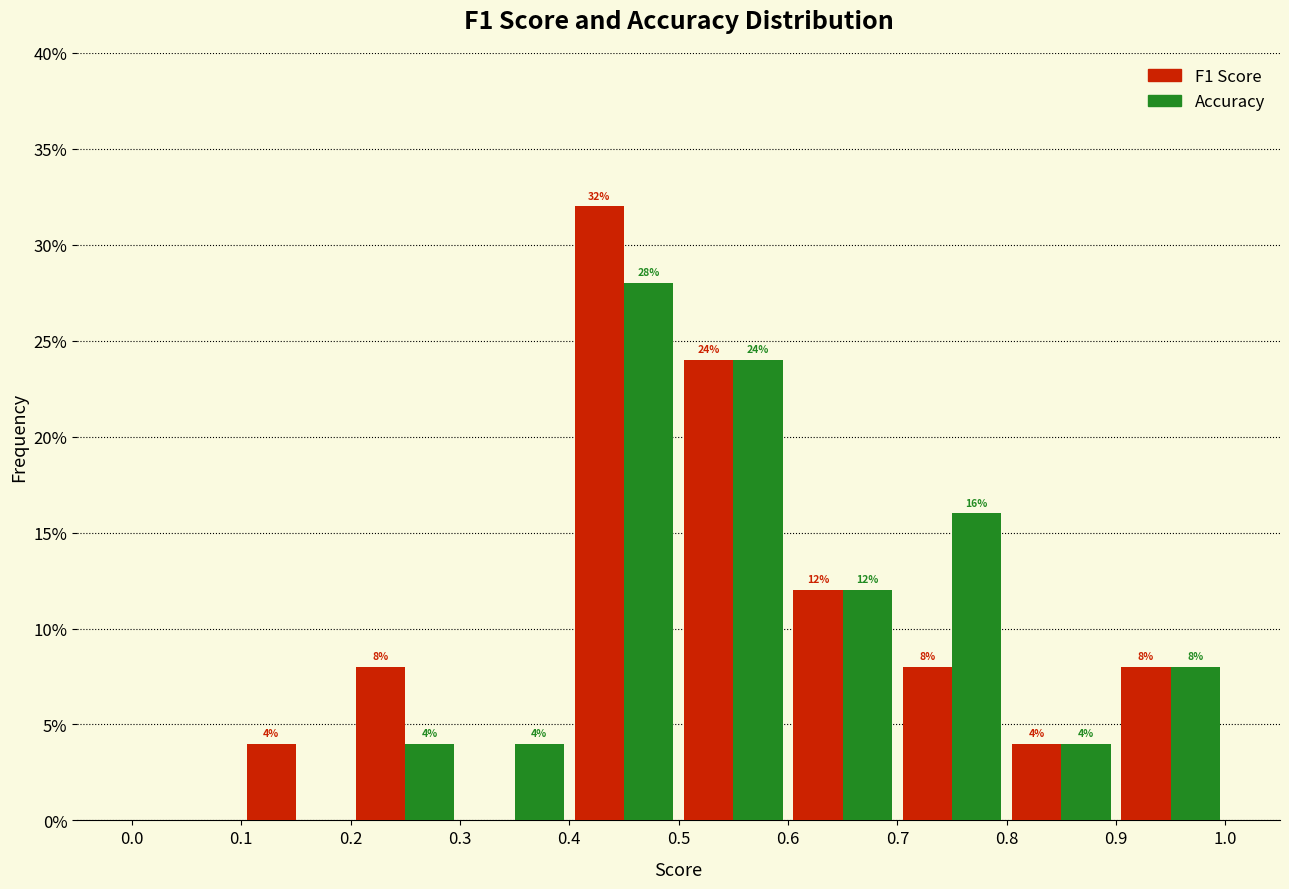

In the F1 Score series, which range on the x-axis has the tallest bar?

0.4 to 0.5